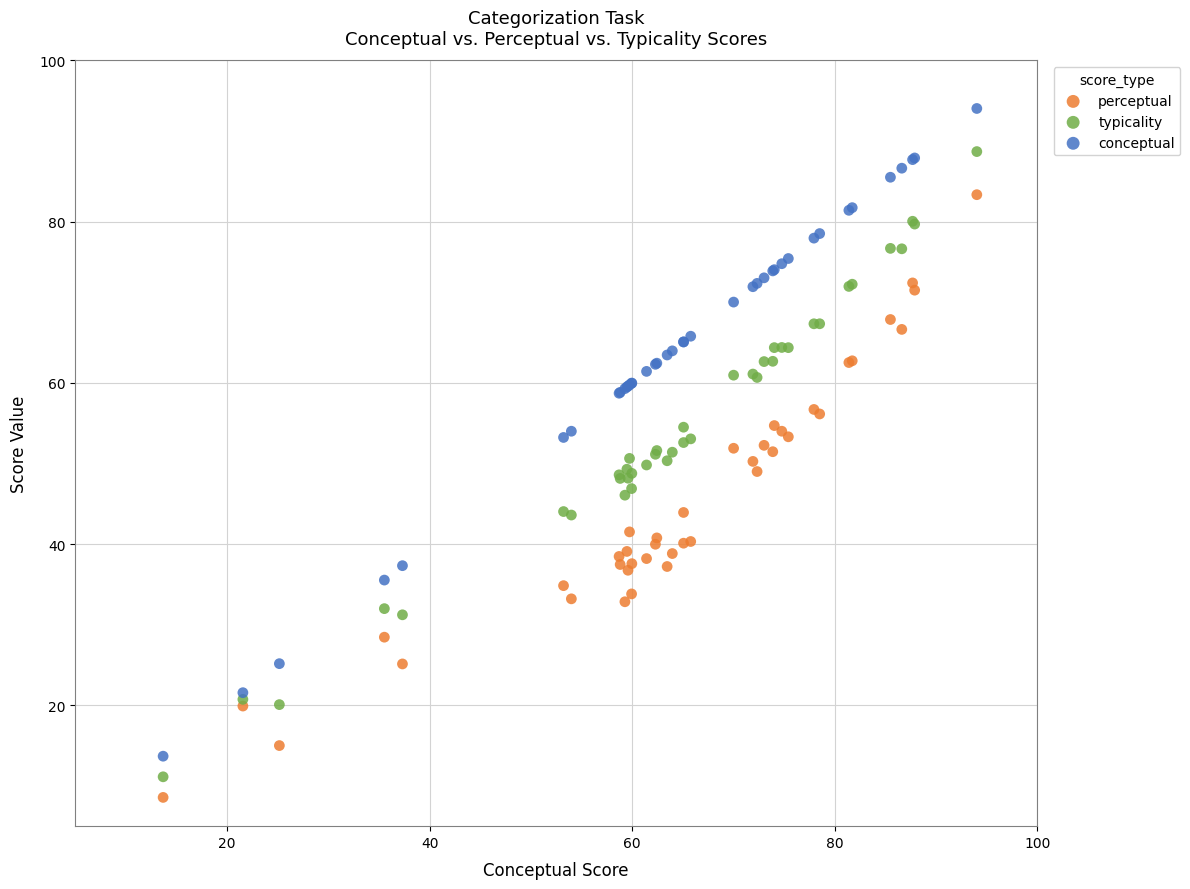

Which series reaches the maximum Y coordinate?

conceptual